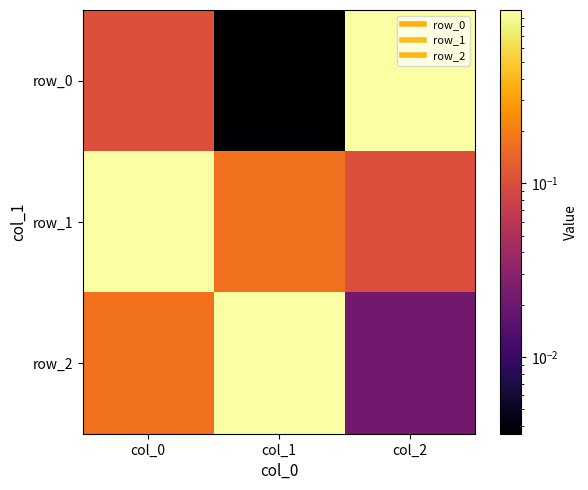

What is the sum of the row_2 values at col_0 and col_2?

0.2